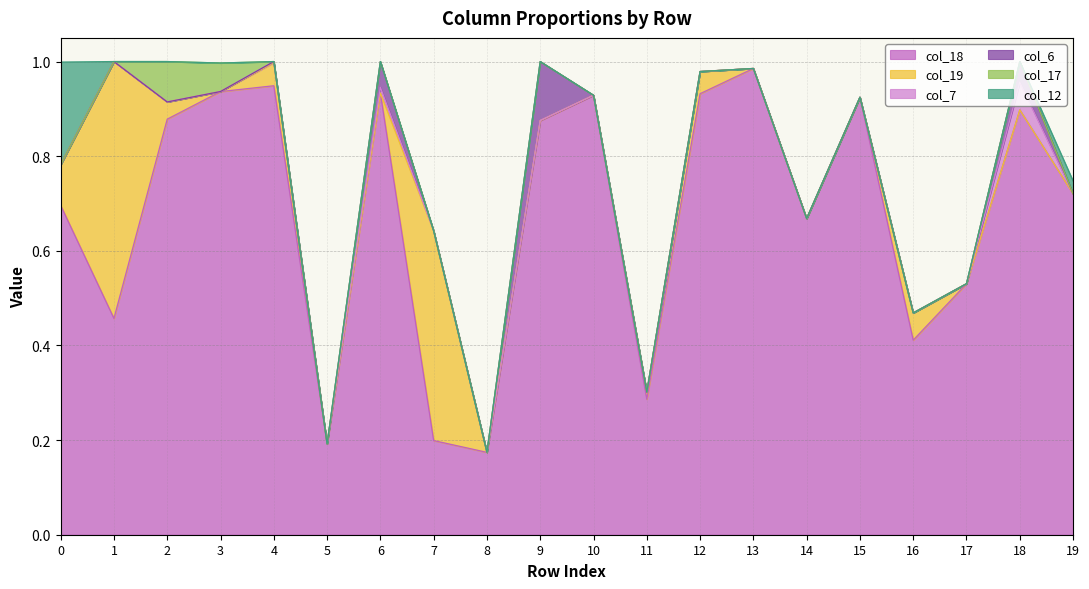

Which category has the highest value across all series?

13